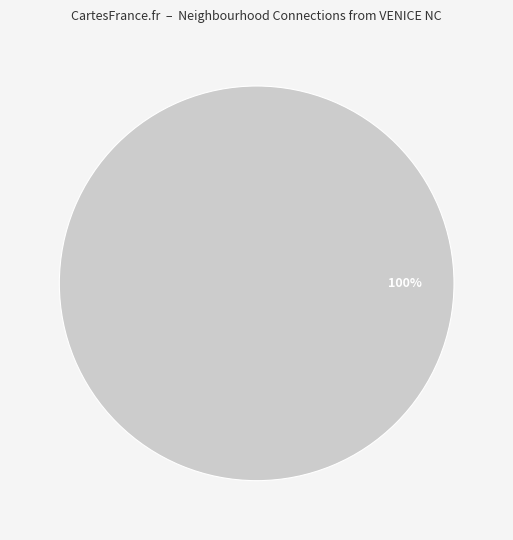

How many slices are in this pie chart?

1